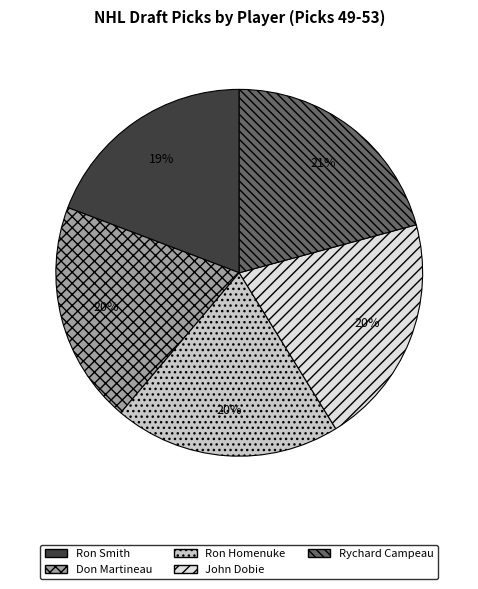

Between Ron Homenuke and Rychard Campeau, which is larger?

Rychard Campeau